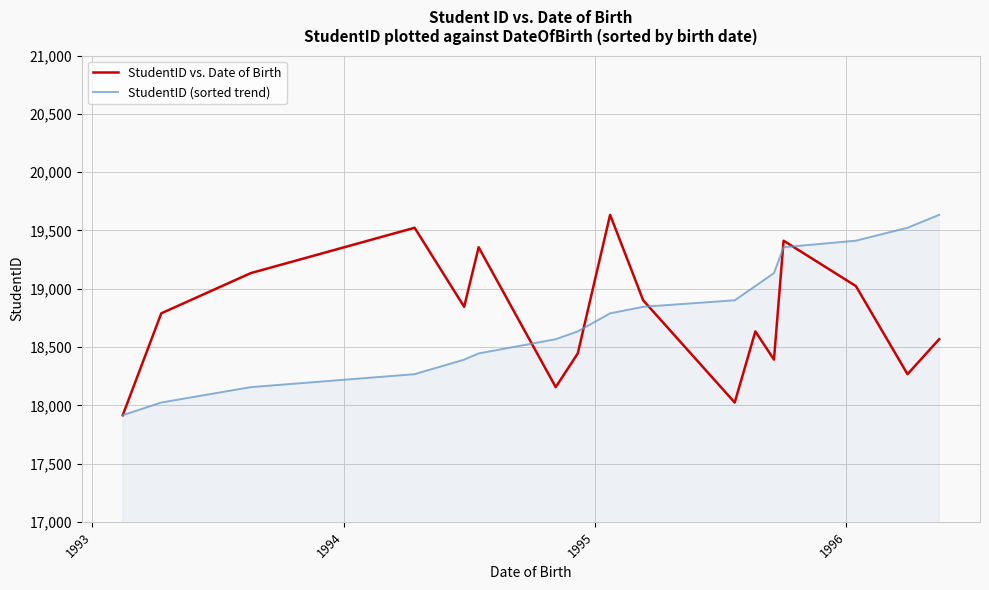

What is the maximum value for StudentID (sorted trend)?

19634